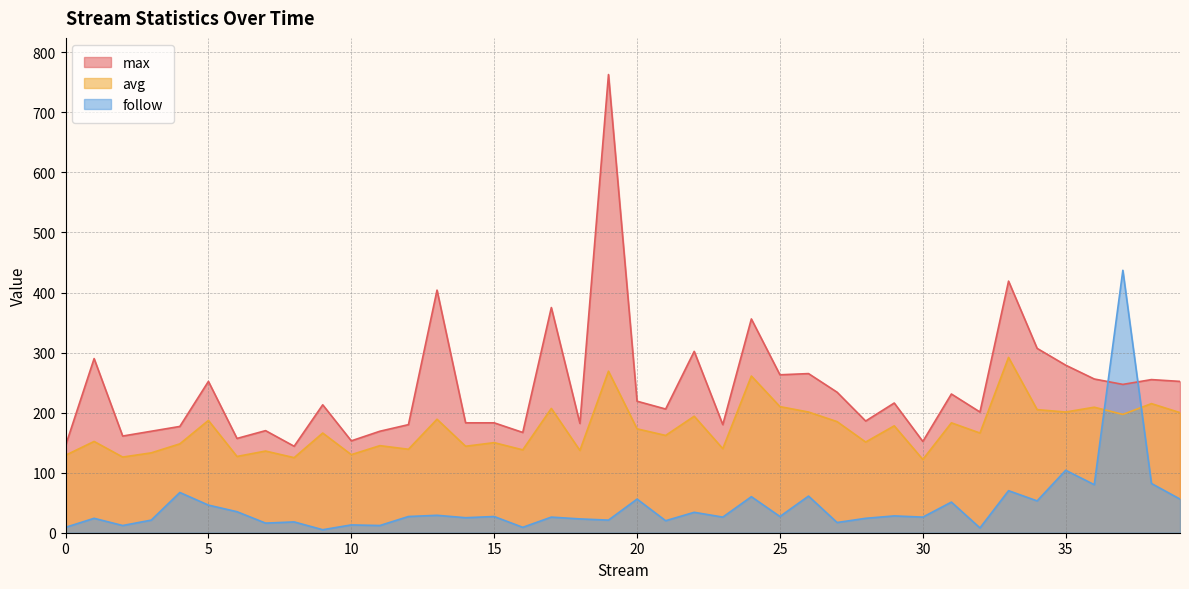

List the labels in order of avg value, smallest first.

30, 8, 2, 6, 0, 10, 3, 7, 18, 16, 12, 23, 14, 11, 4, 15, 28, 1, 21, 9, 32, 20, 29, 31, 27, 5, 13, 22, 37, 39, 26, 35, 34, 17, 36, 25, 38, 24, 19, 33